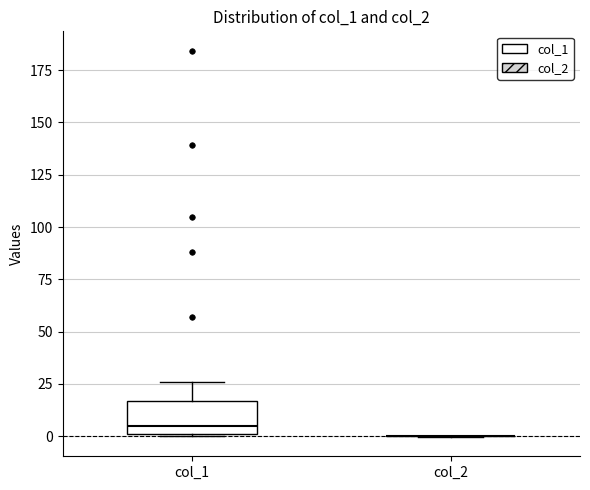

Reading left to right, read every box against the y-axis: the position of its median line, the range the box covers, and the ends of its whiskers. The values are not printed on the chart, so give them approximately, as read against the axis.

col_1: median 5, box 0 to 15, whiskers 0 to 25
col_2: box collapsed to a line at 0, whiskers 0 to 0